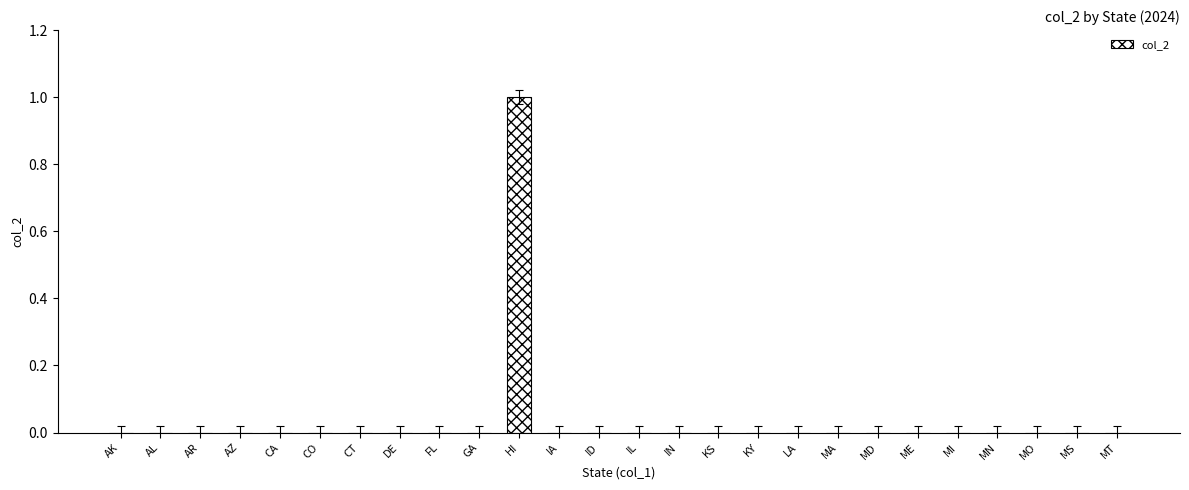

True or false: the data shows 0 at LA.

True